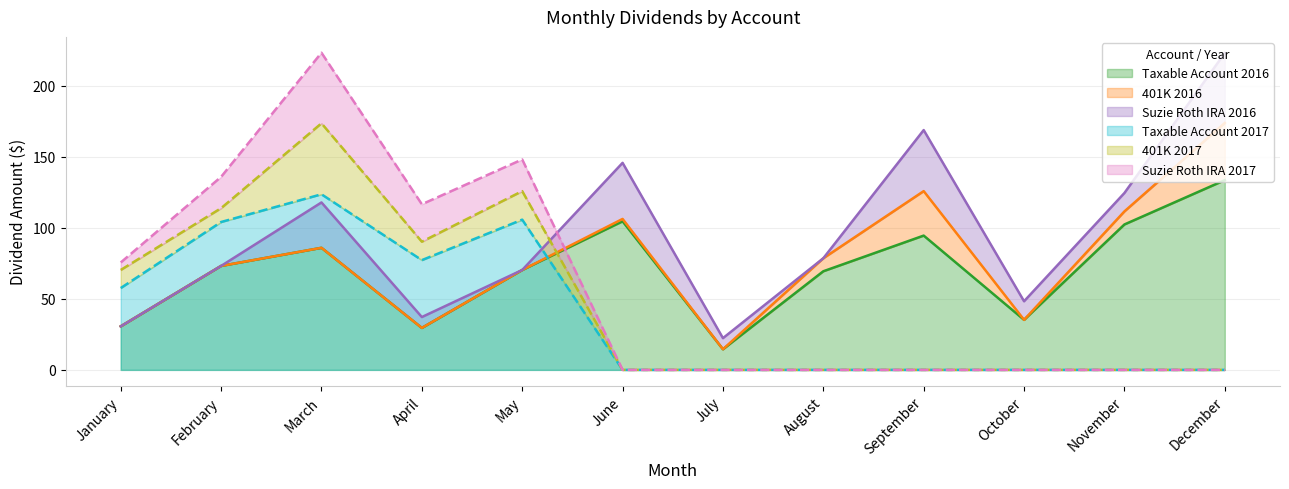

Is the value of 401K 2016 at September greater than the value of Taxable Account 2017 at February?

No